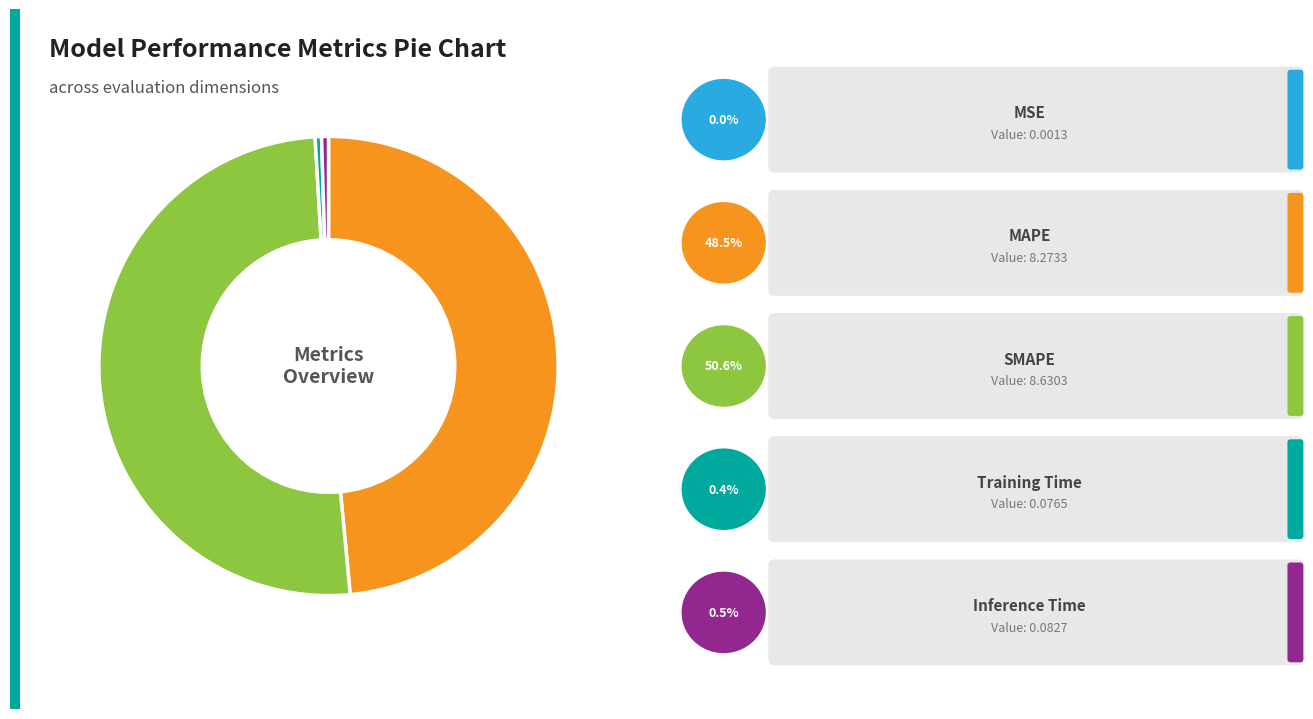

Is there a majority slice in this chart?

Yes